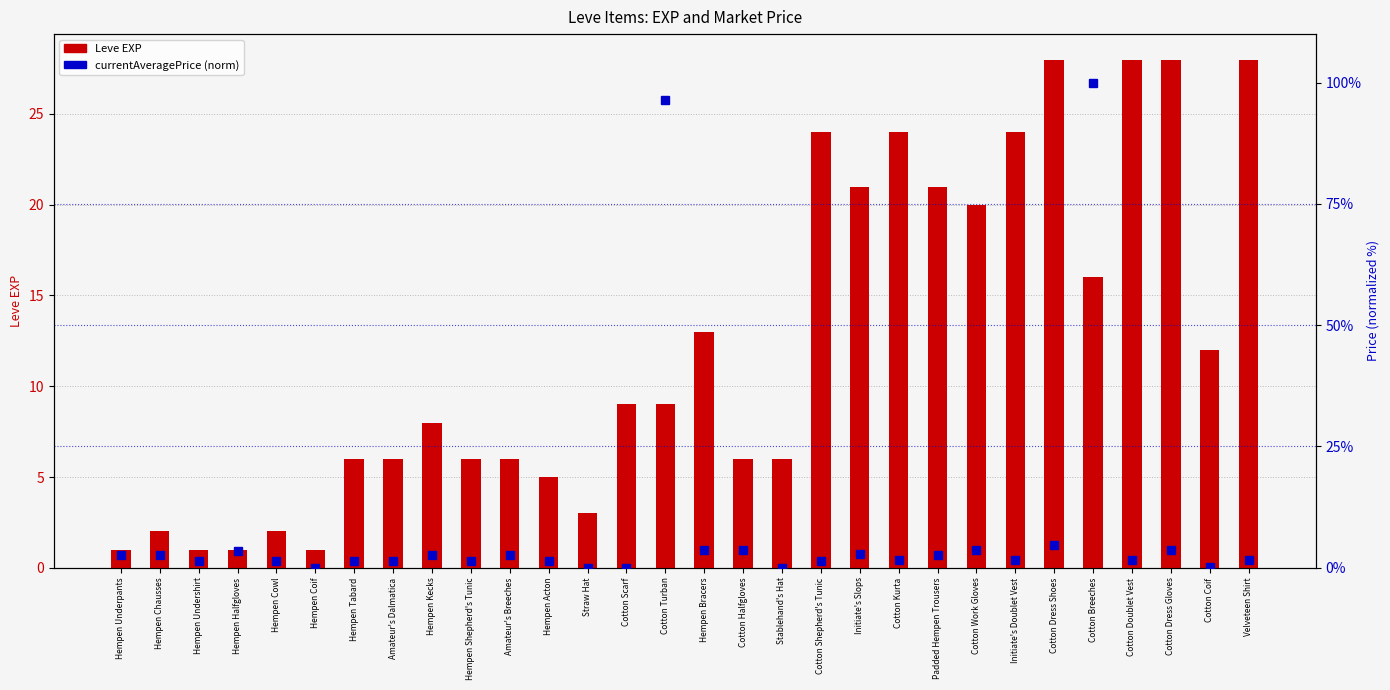

The Leve EXP series shows 6.0 at Stablehand's Hat. True or false?

True